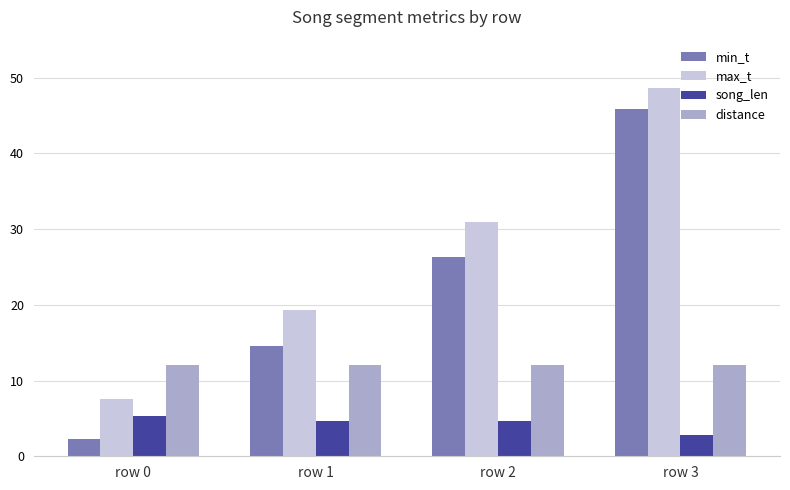

How many bars are there in total?

16